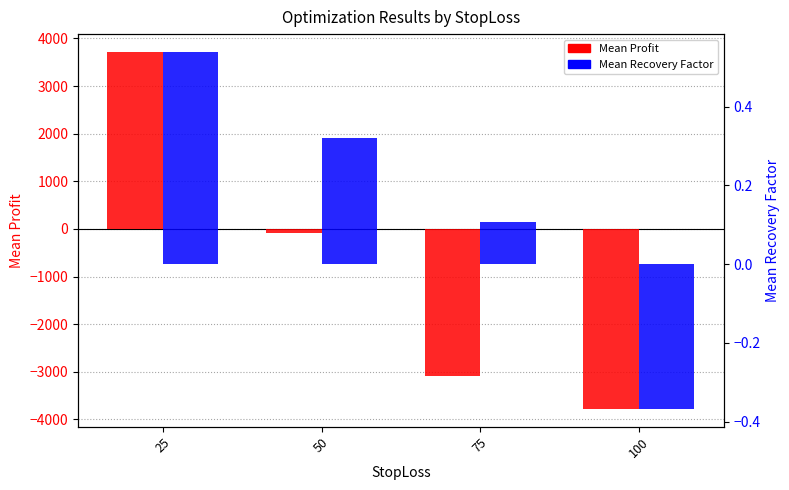

The Mean Recovery Factor series shows 0.1 at 75. True or false?

False